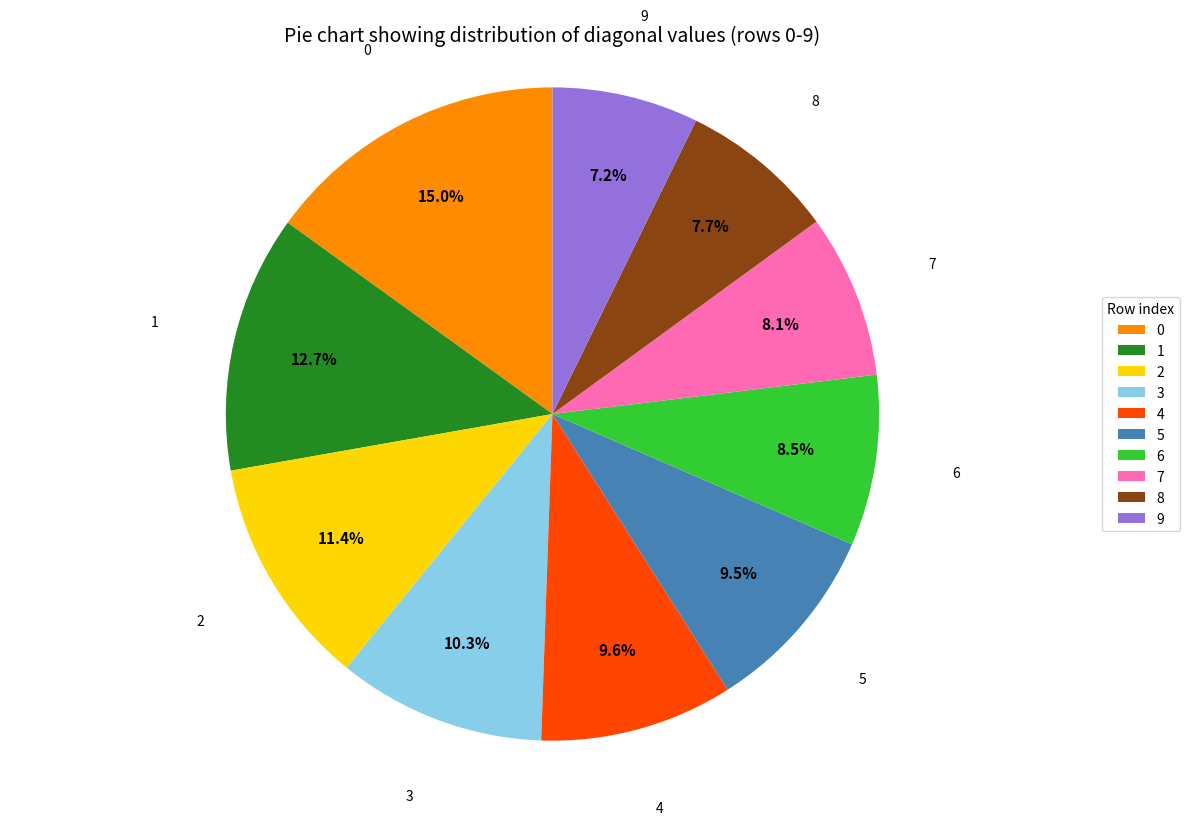

To the nearest percent, what is the combined percentage of 1 and 3?

23%